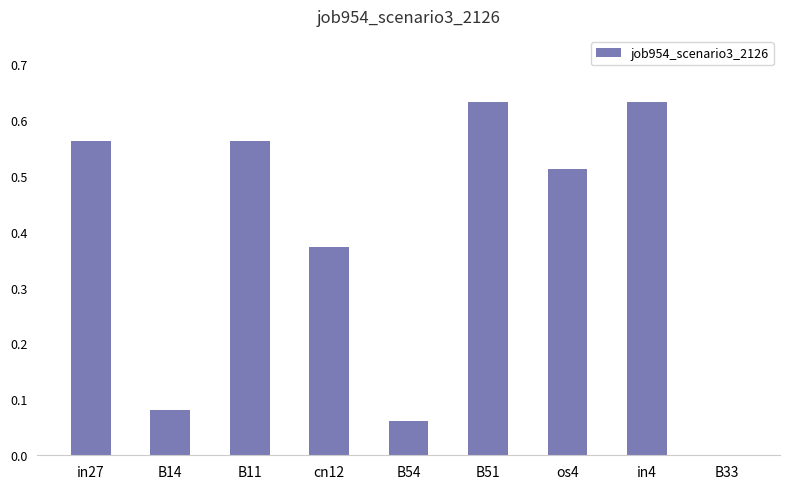

What is the sum of all values?

3.4